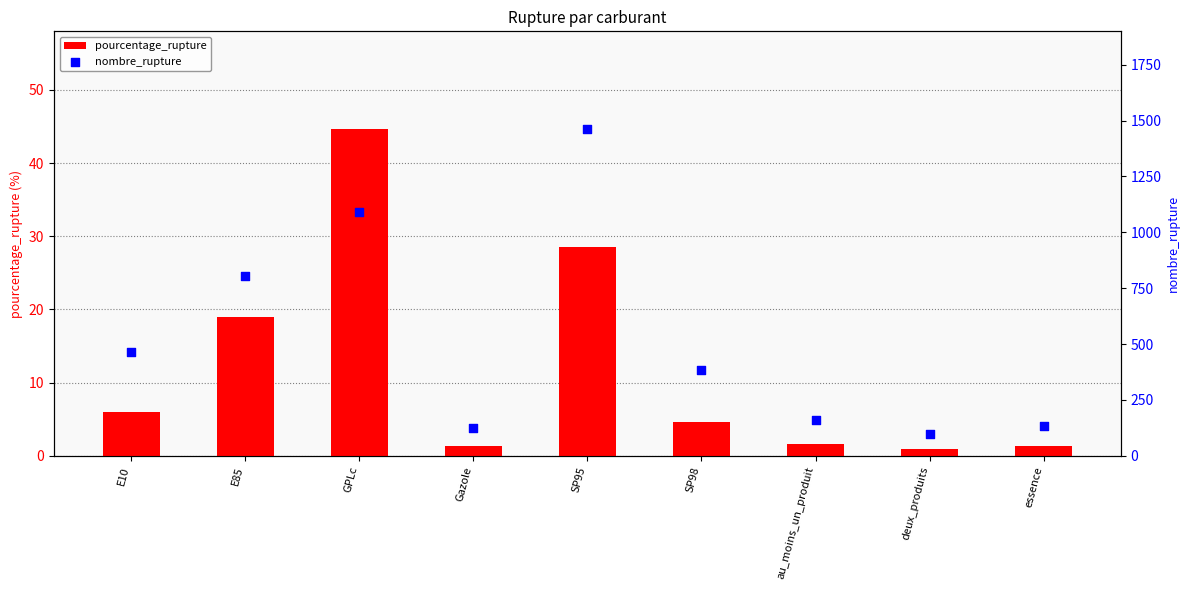

Which series contains the lowest Y value?

pourcentage_rupture